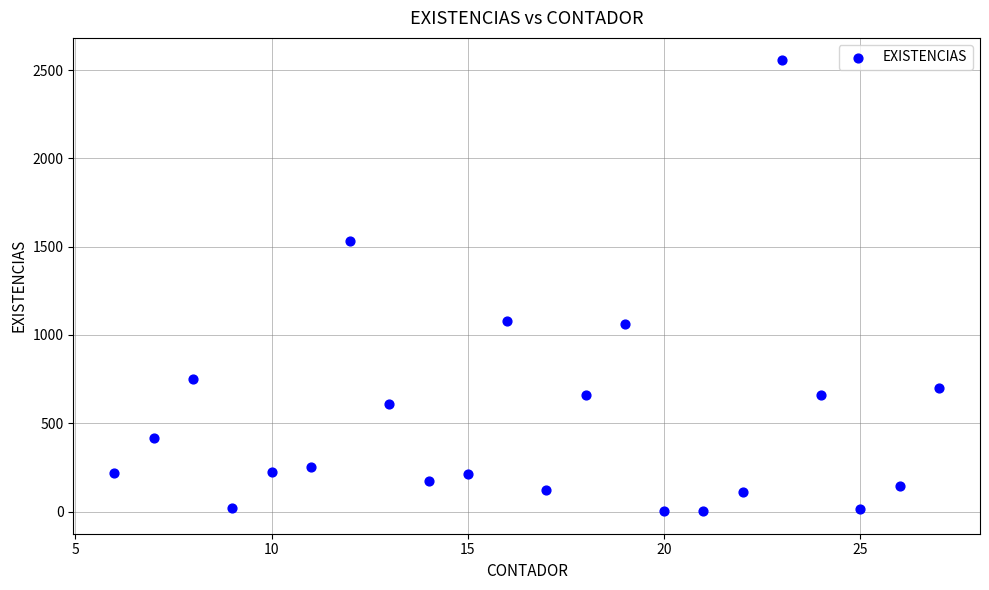

What is the range of X values (max minus min)?

21